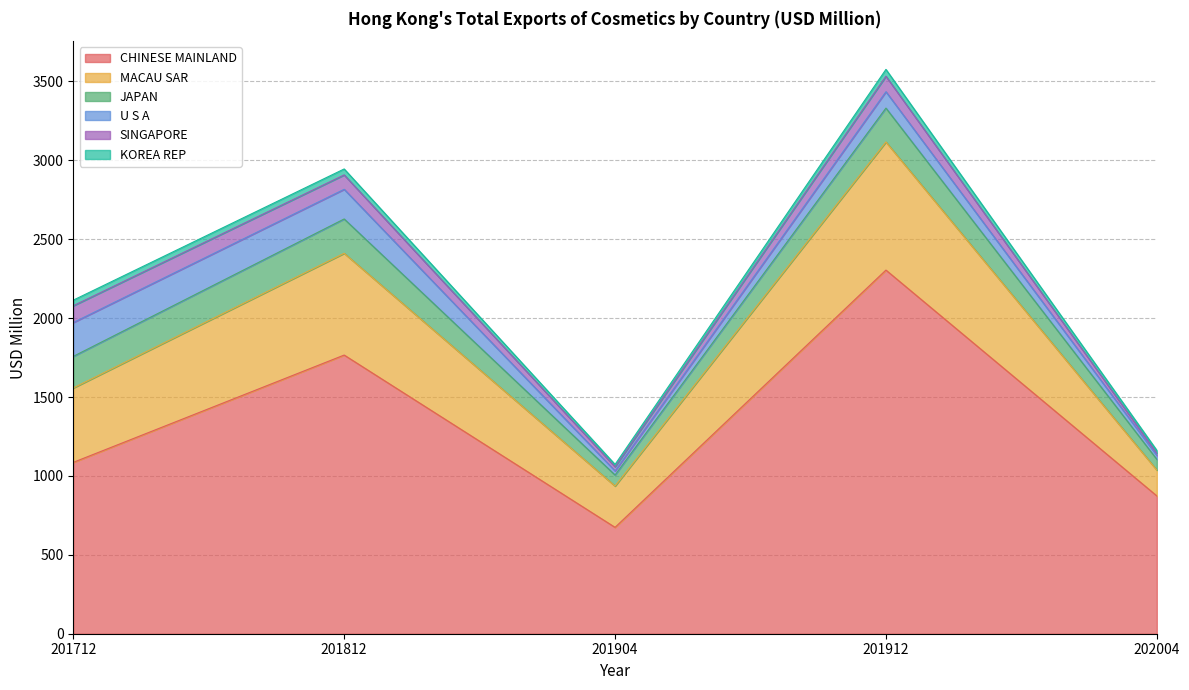

True or false: JAPAN and KOREA REP cross at least once.

False